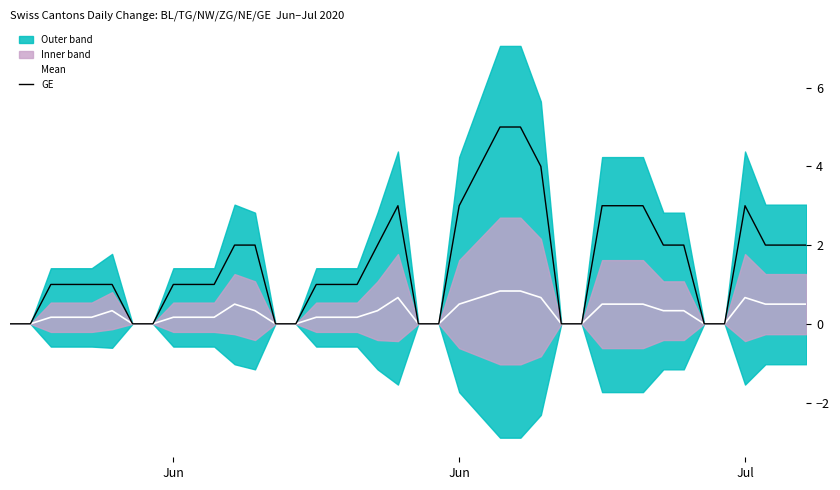

At how many categories does at least one series exceed 0?

28